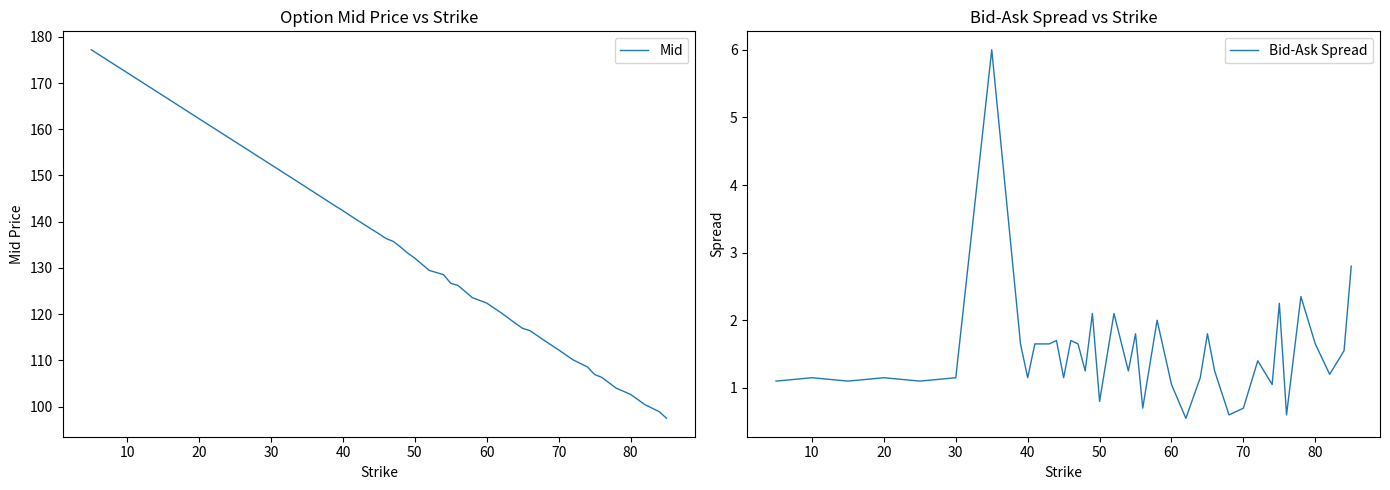

Is it true that Bid-Ask Spread equals 1.1 at 40?

True